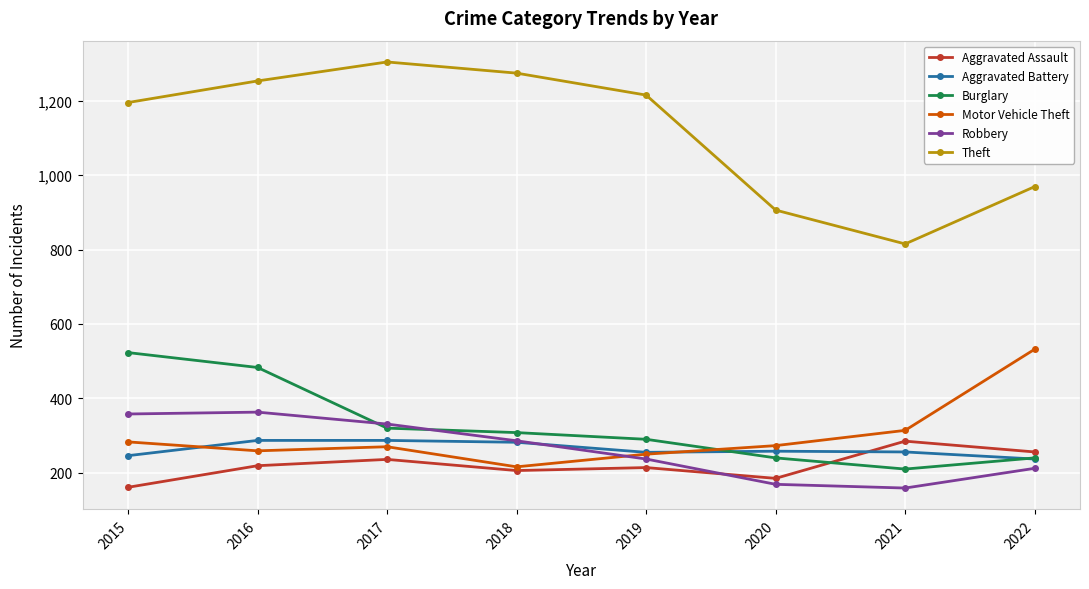

What is the difference between the maximum and minimum values in the Aggravated Assault series?

124